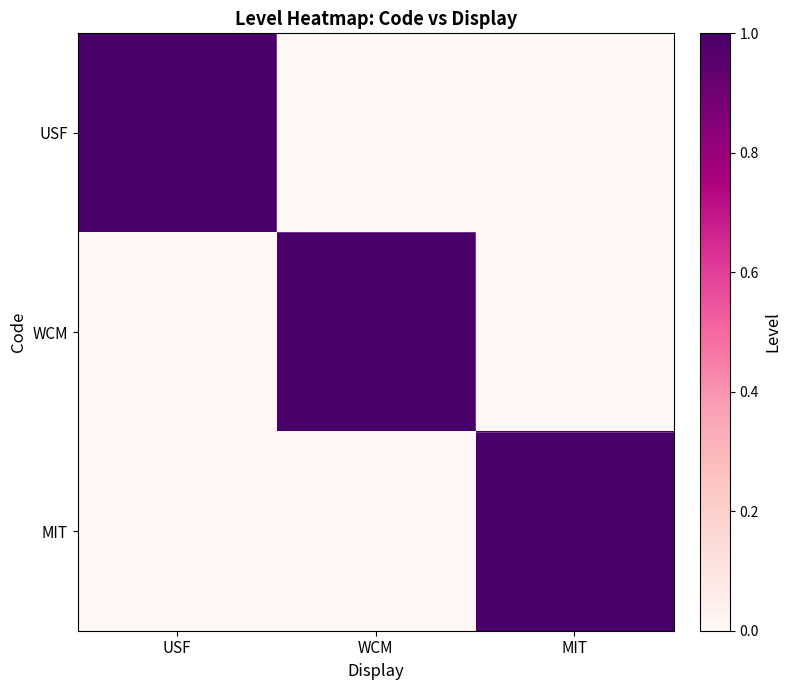

Rank the series at WCM from highest to lowest value.

WCM, USF, MIT